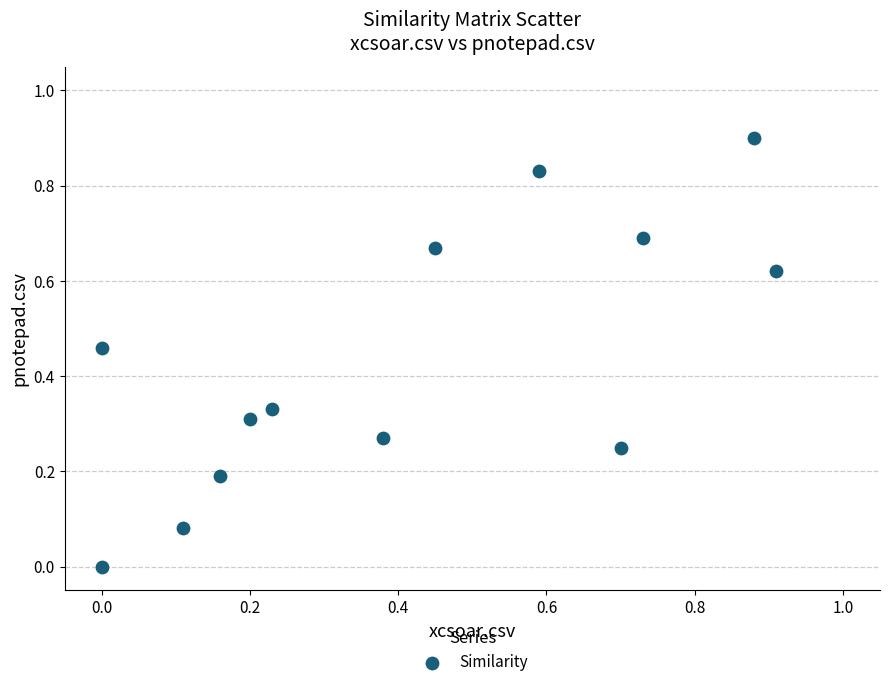

What is the range of X values (max minus min)?

0.9